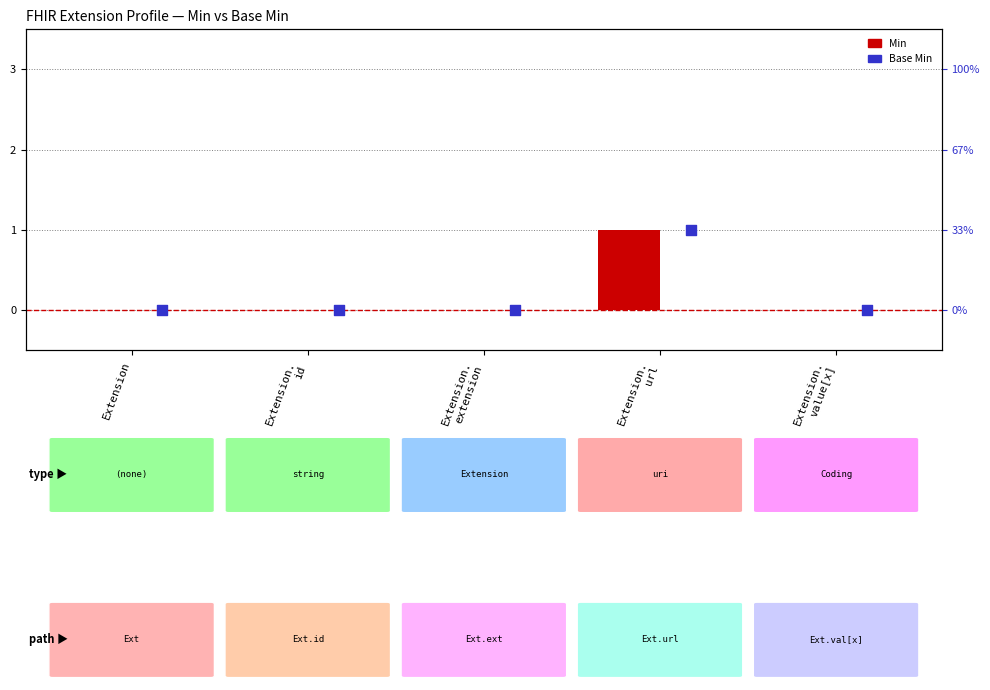

Which series contains the lowest Y value?

Min